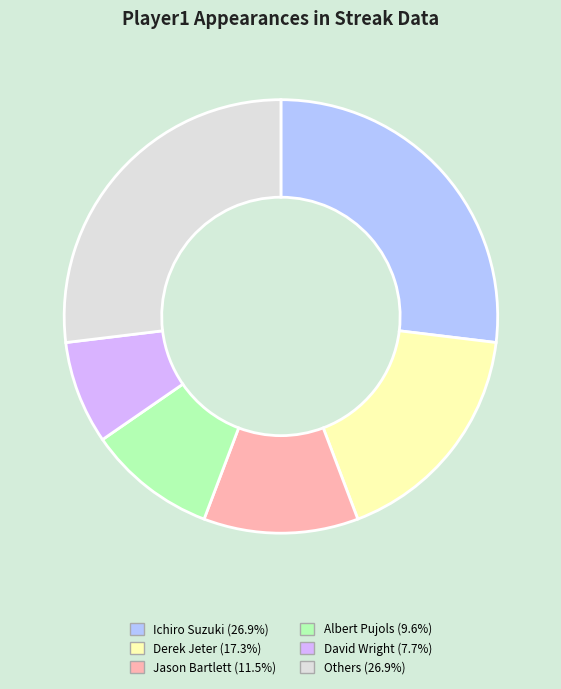

Is there any slice that represents more than half of the pie?

No